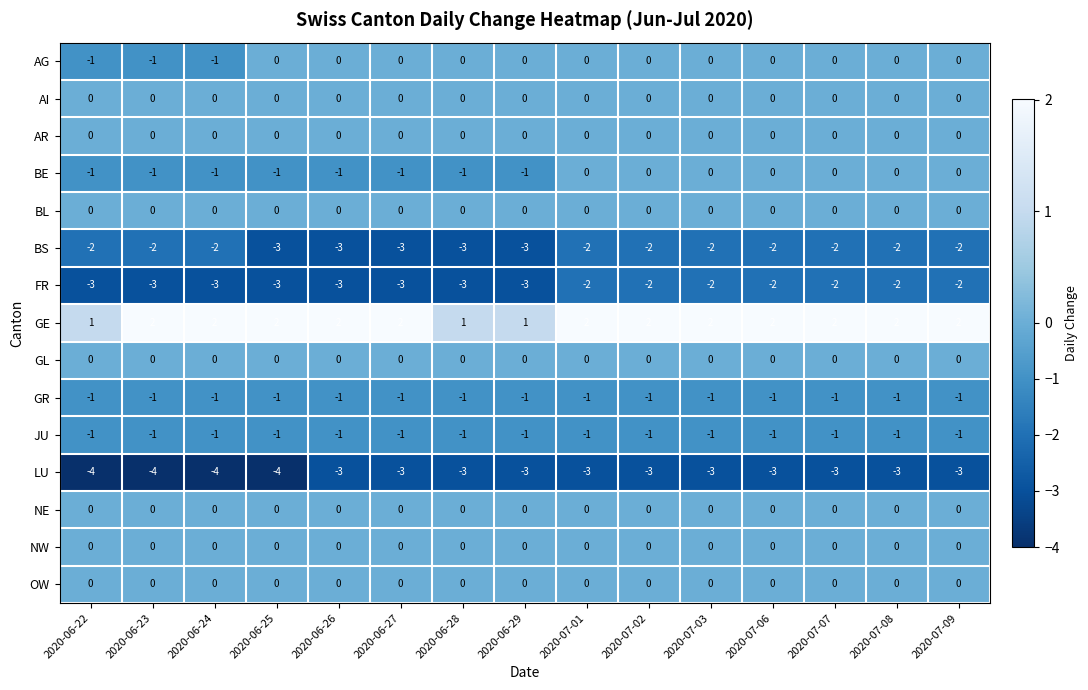

What is the spread (max minus min) of values at 2020-06-26?

5